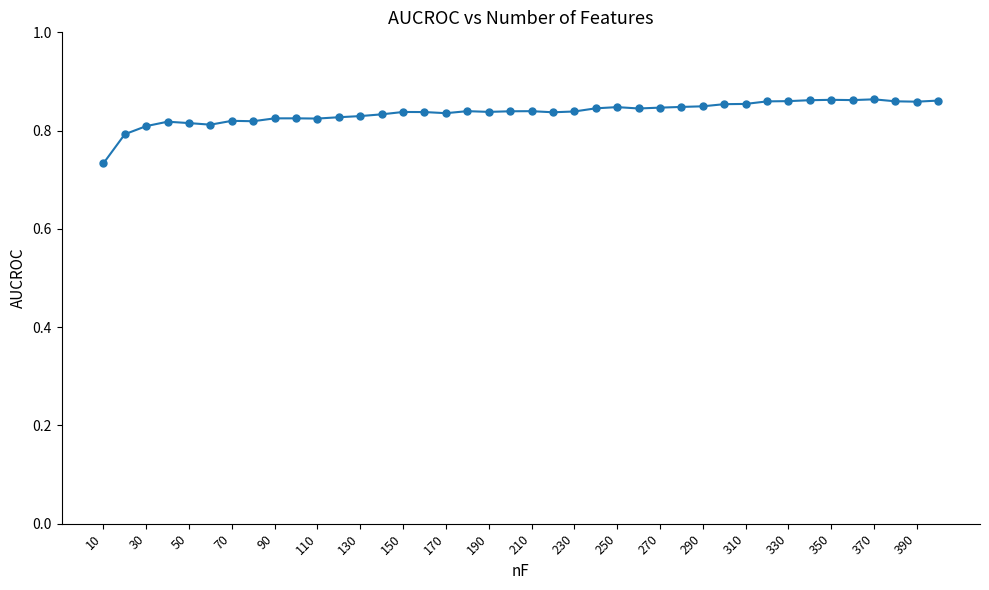

How many lines are shown in the chart?

1